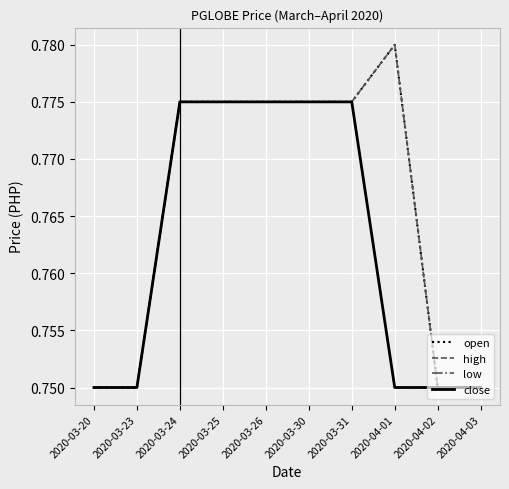

Is this an area chart (filled region under the line)?

No